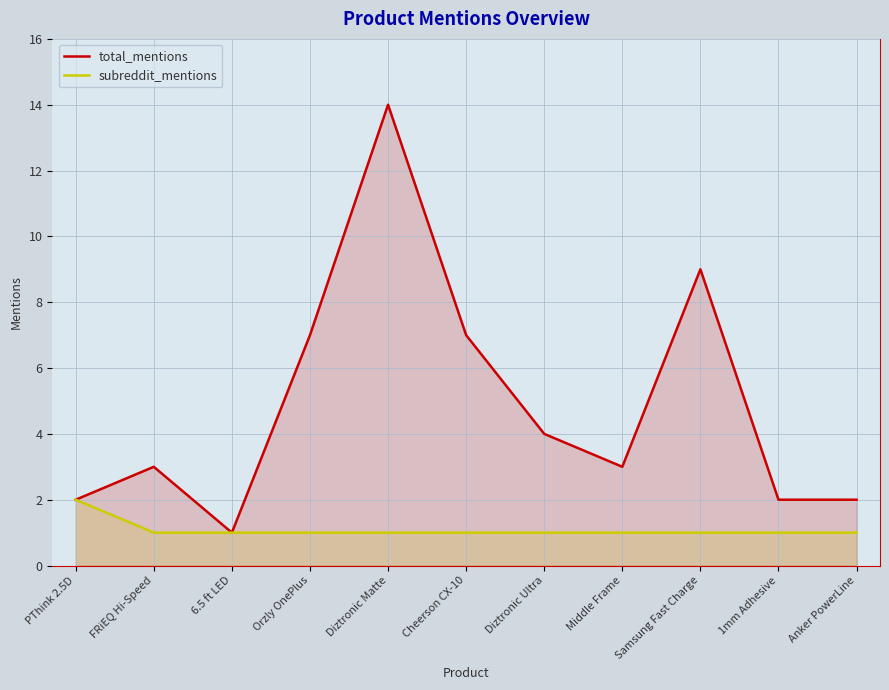

What is the average value of the total_mentions series?

5